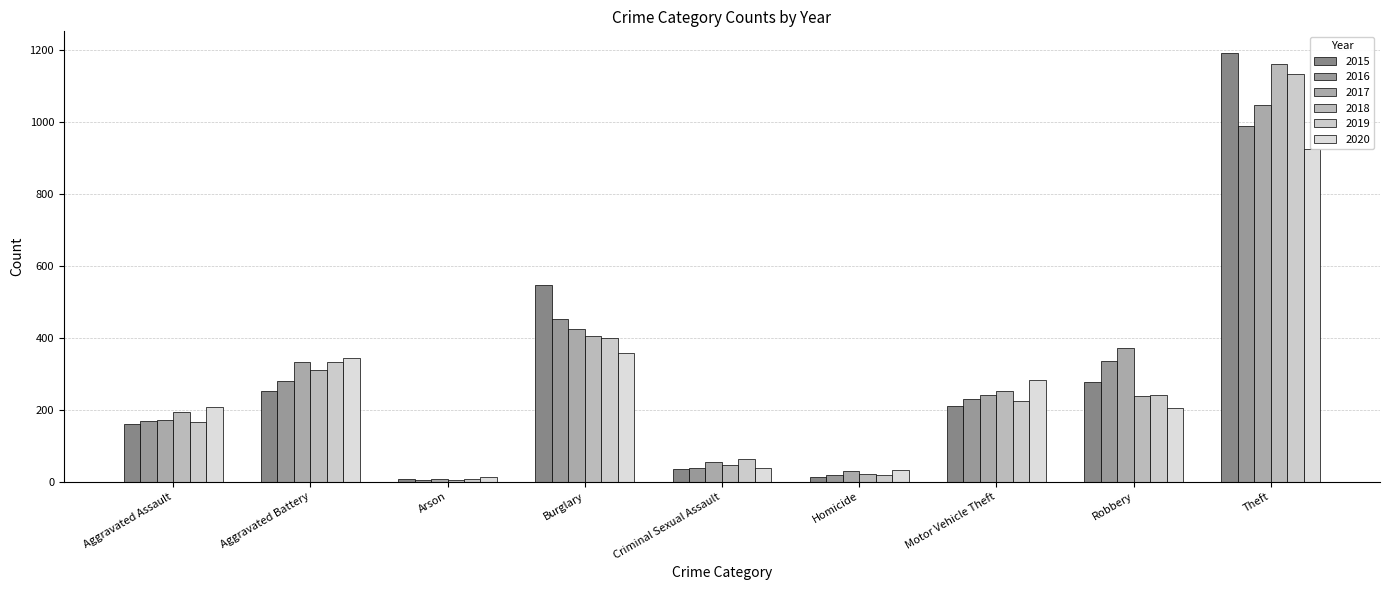

At Arson, list the series in order from largest to smallest.

2020, 2015, 2017, 2019, 2016, 2018